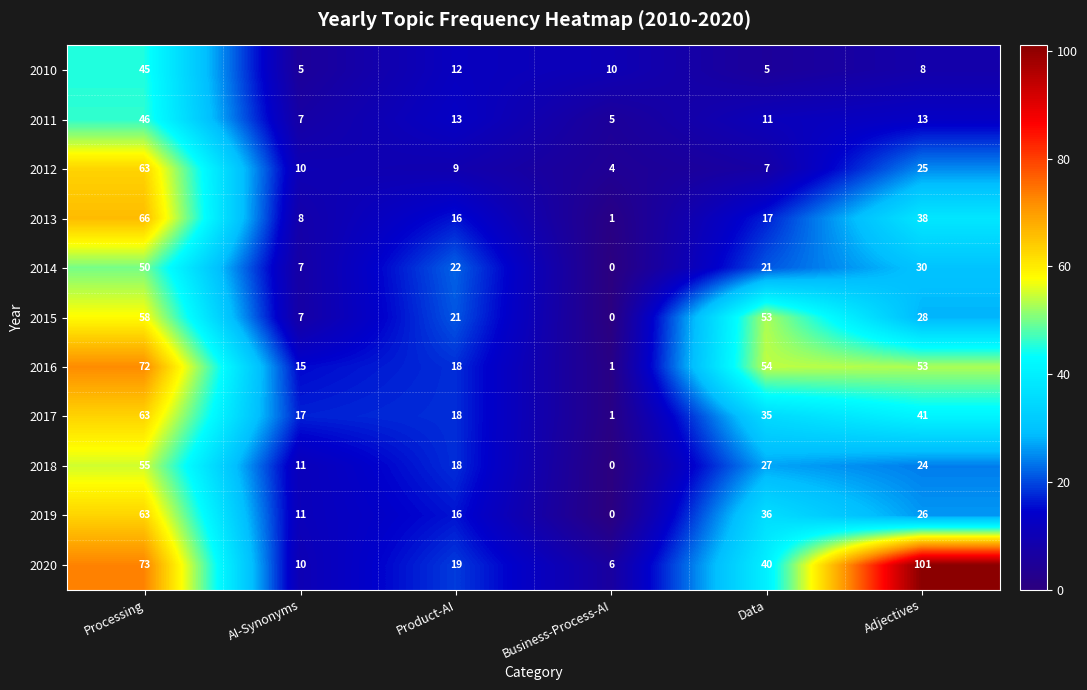

List the labels in order of 2017 value, largest first.

Processing, Adjectives, Data, Product-AI, AI-Synonyms, Business-Process-AI